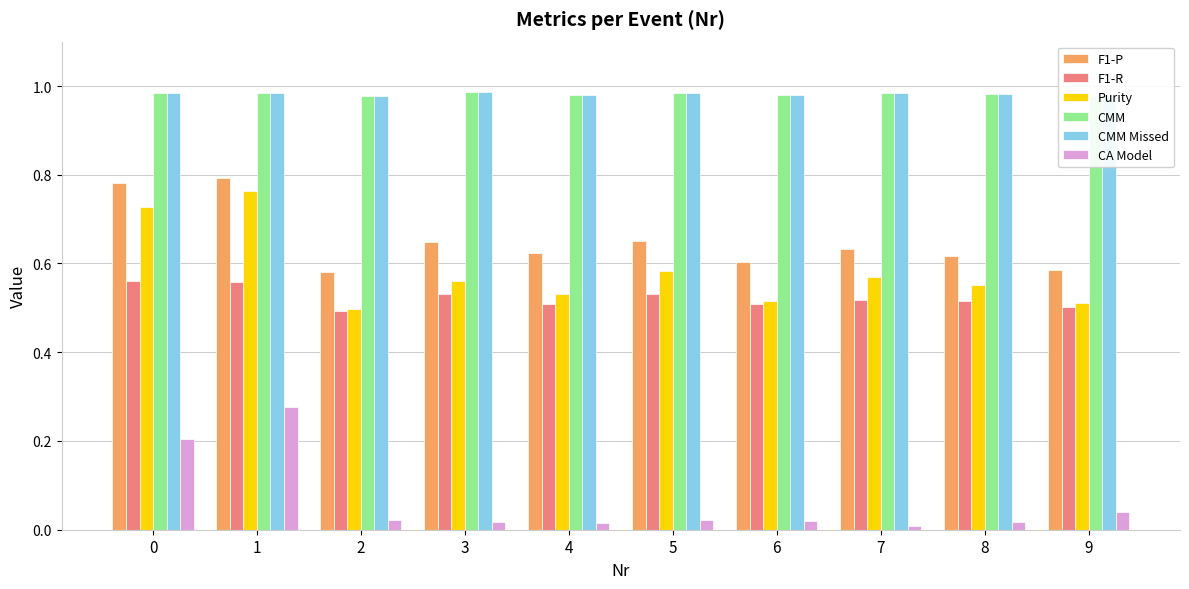

Which series changed the most between 0 and 4?

Purity